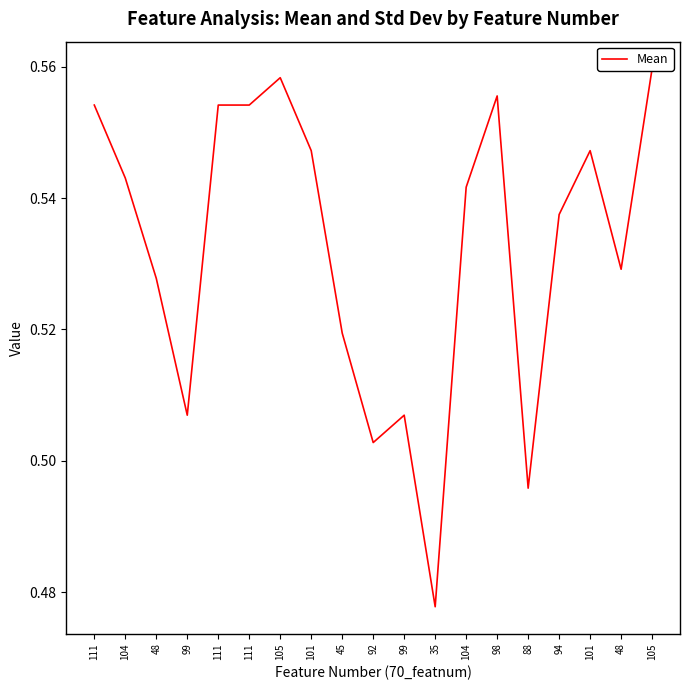

Rank the categories by value from highest to lowest.

105, 105, 98, 111, 111, 111, 101, 101, 104, 104, 94, 48, 48, 45, 99, 99, 92, 88, 35